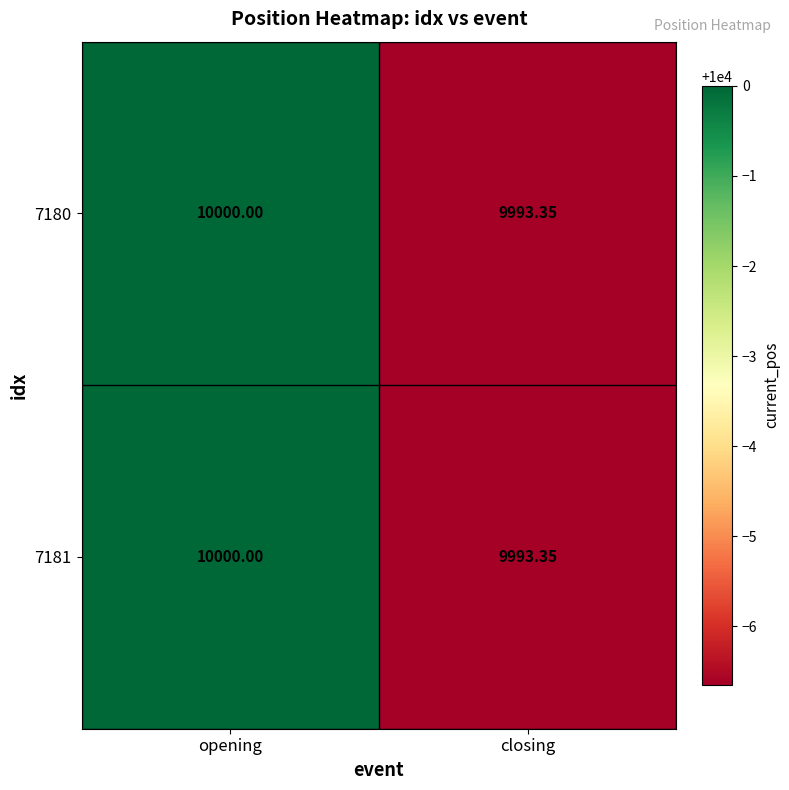

Rank the categories by 7180 value from lowest to highest.

closing, opening